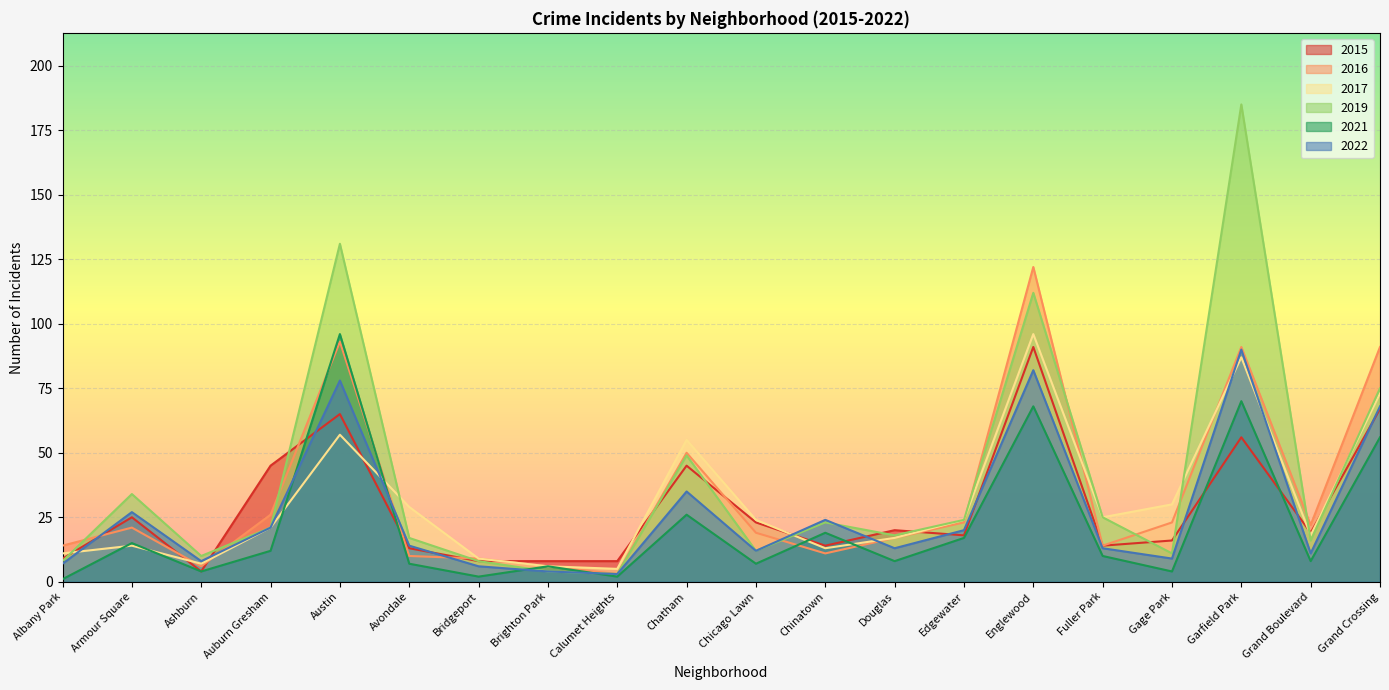

Reading left to right, extract all data points from this chart.

2015: 9	25	4	45	65	13	8	8	8	45	23	14	20	18	91	14	16	56	19	67
2016: 14	21	6	26	93	10	9	6	3	50	19	11	17	23	122	14	23	91	22	91
2017: 11	14	7	21	57	29	9	6	5	55	24	13	17	24	96	25	30	87	18	73
2019: 8	34	10	21	131	17	8	4	3	49	12	23	18	24	112	25	11	185	16	75
2021: 1	15	4	12	96	7	2	6	2	26	7	19	8	17	68	10	4	70	8	56
2022: 7	27	8	21	78	14	6	4	3	35	12	24	13	20	82	13	9	90	11	68